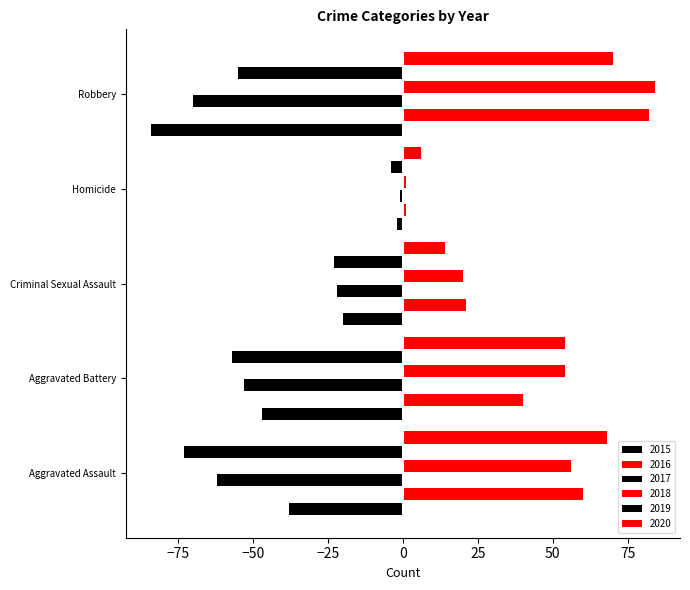

How many distinct data groups are displayed?

6